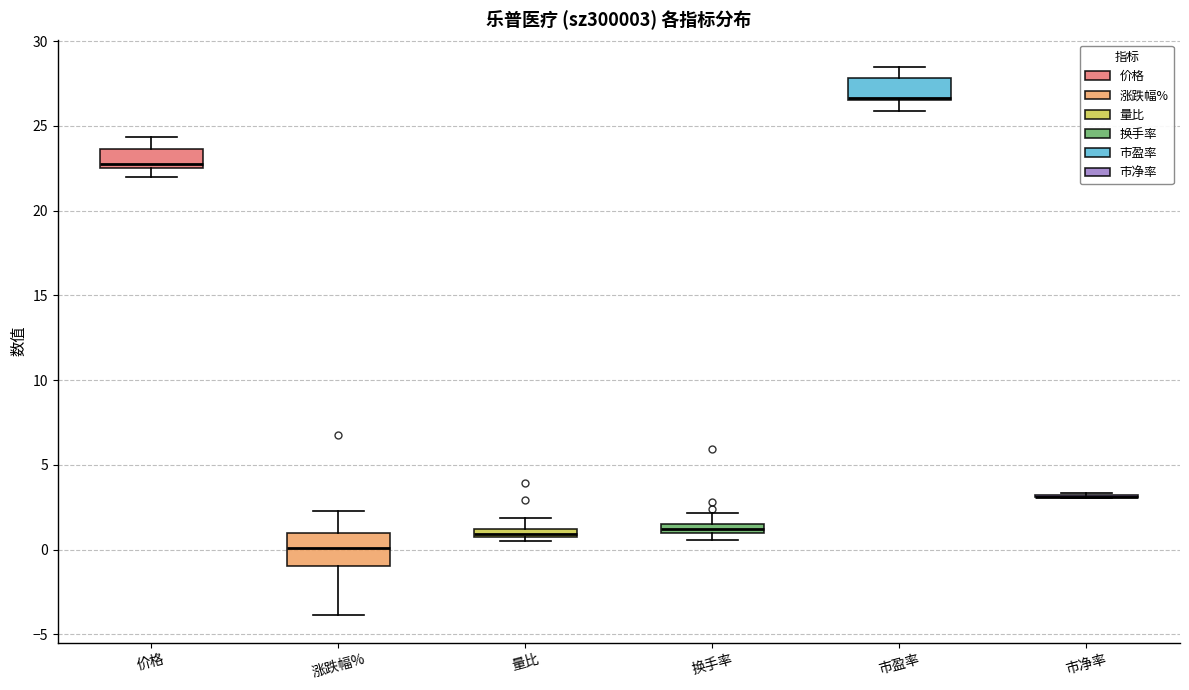

Which box is the tallest, from its lower edge to its upper edge?

涨跌幅%